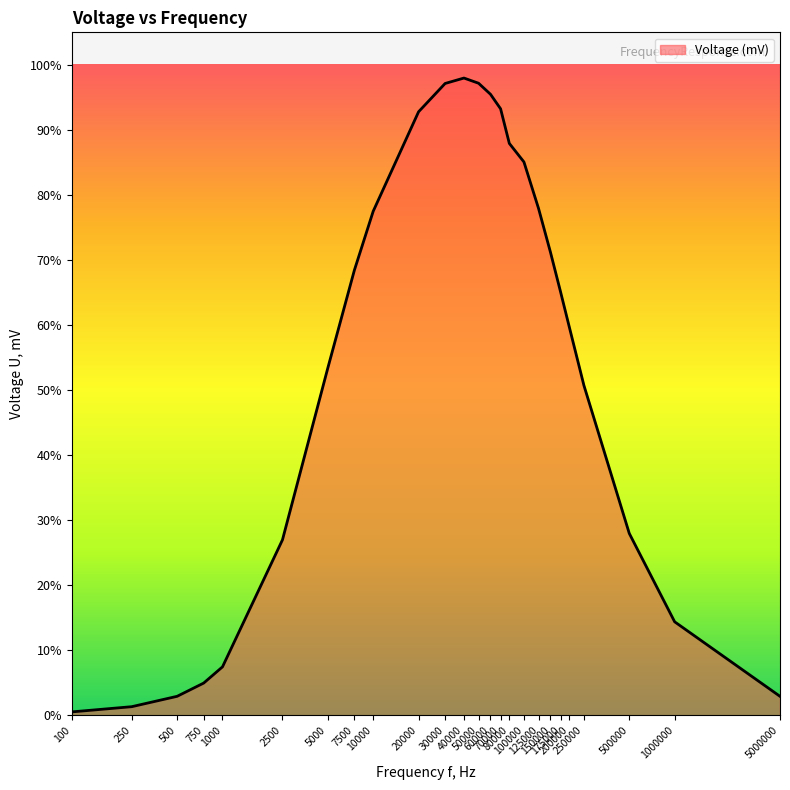

How many lines are shown in the chart?

1